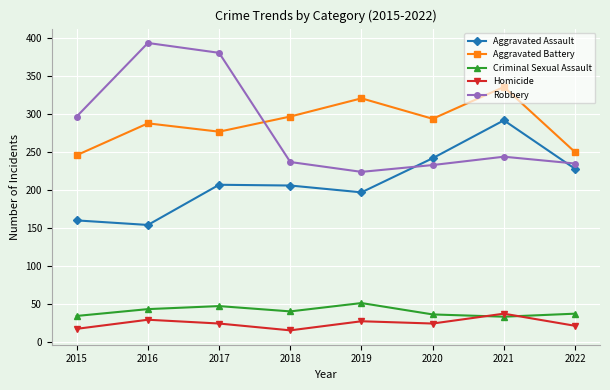

What is the total value across all series at 2019?

820